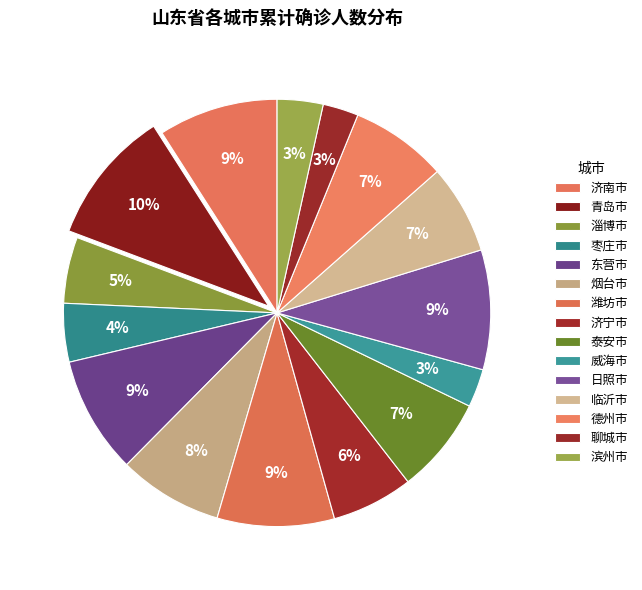

What percentage do 烟台市 and 东营市 together represent?

16.8%